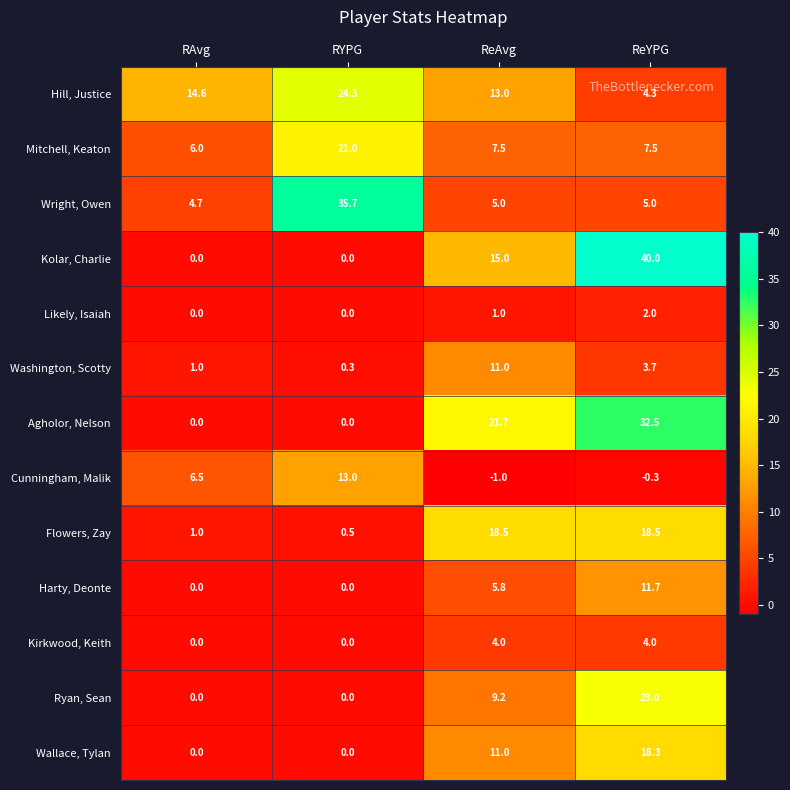

Which label corresponds to the smallest value in the chart?

ReAvg